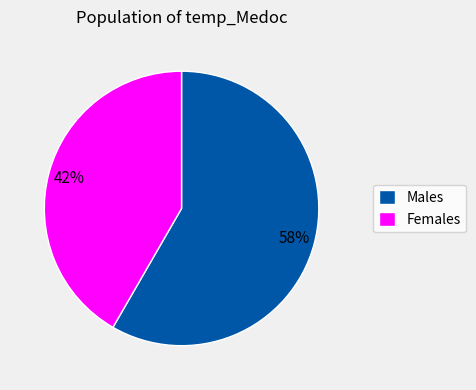

Do Males and Females together represent more than half of the pie?

Yes